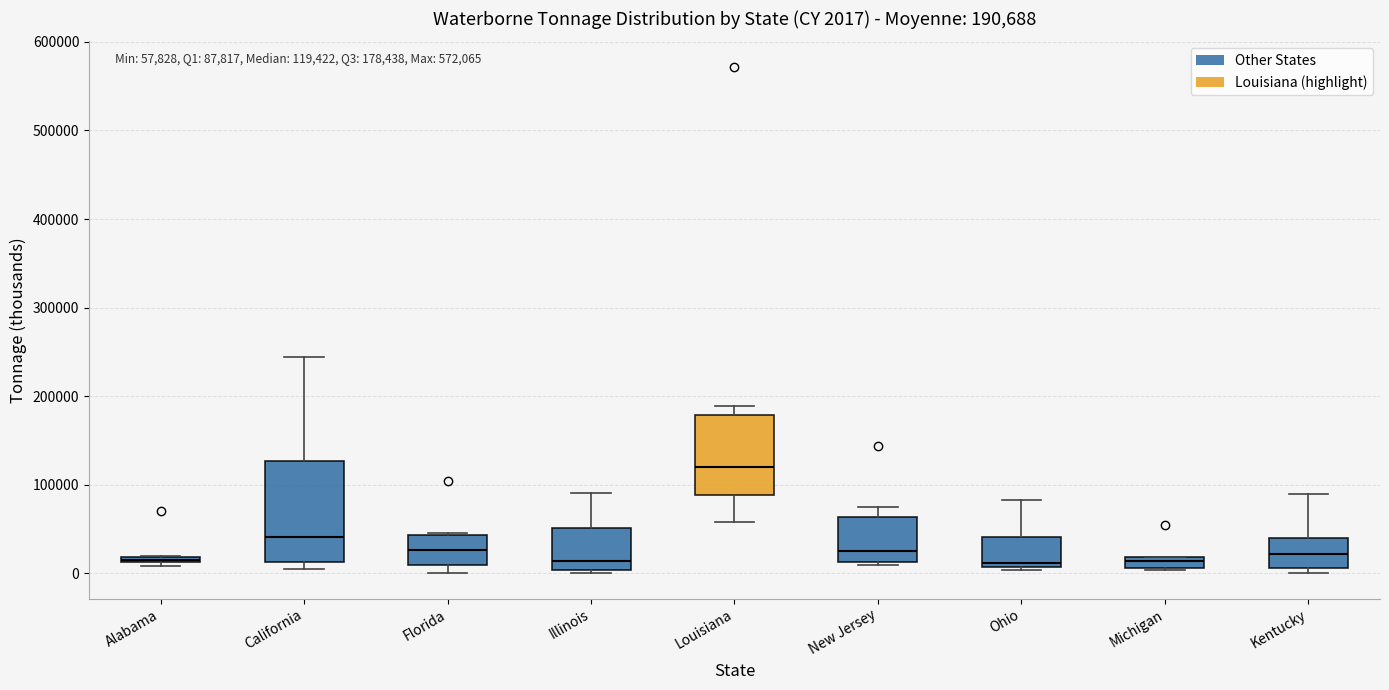

Which box's median line is the highest?

Louisiana